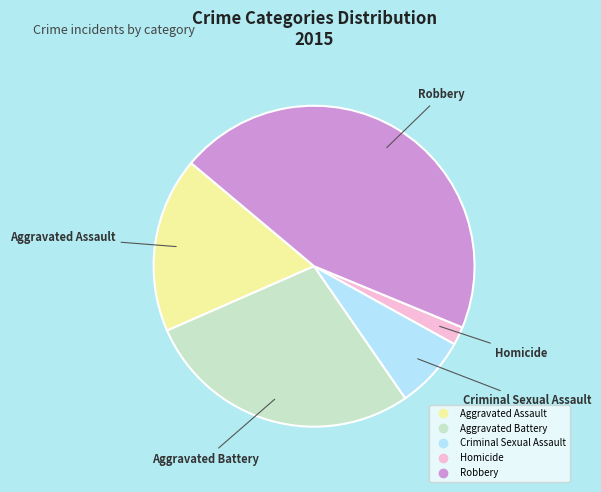

Is it true that Aggravated Battery is 28% of the pie?

True